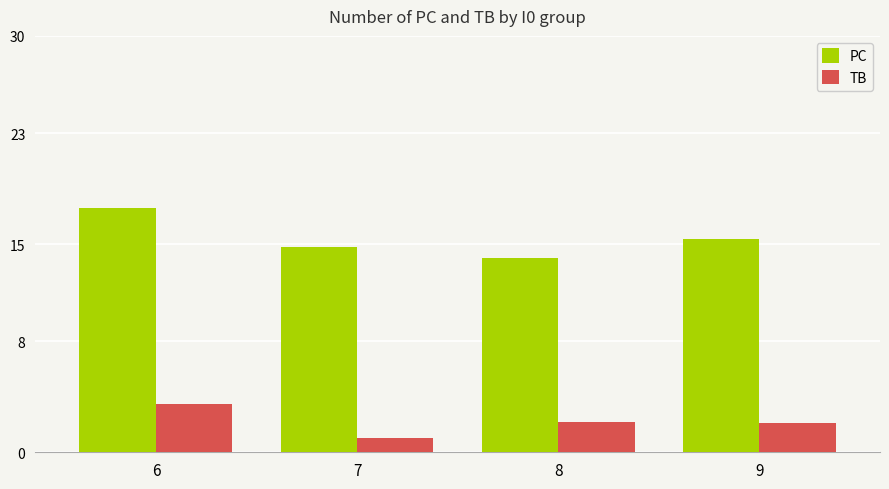

What is the value of the TB bar at the 3rd from the left?

2.2